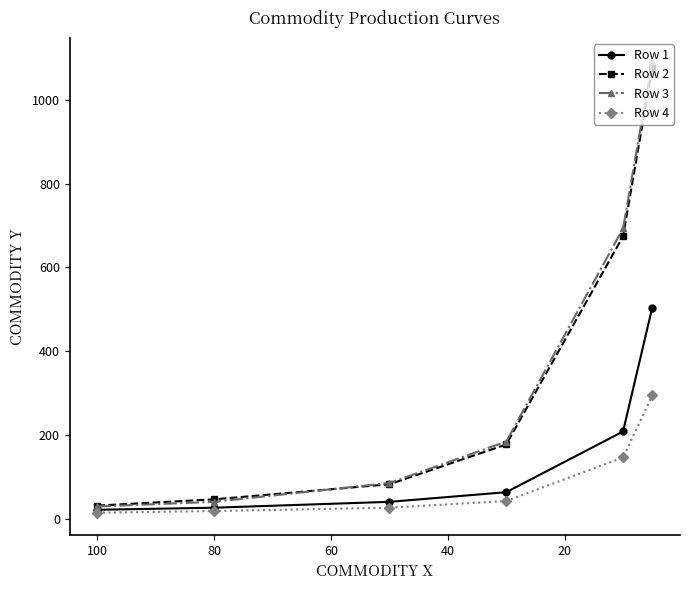

True or false: Row 2 and Row 1 intersect in this chart.

False